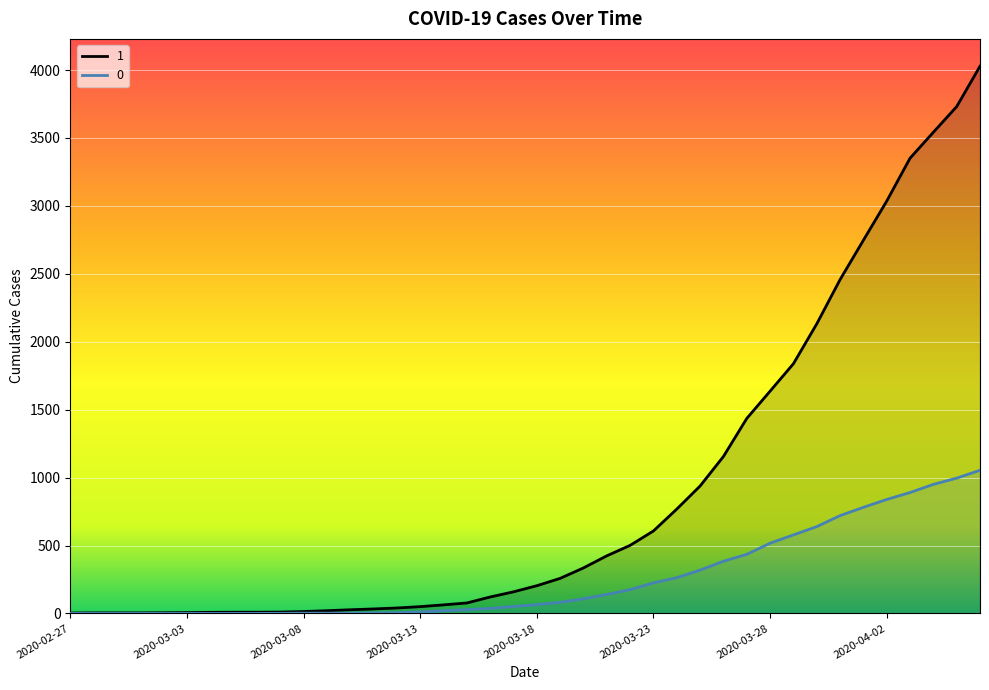

What is the label of the 39th point from the left?

2020-04-05